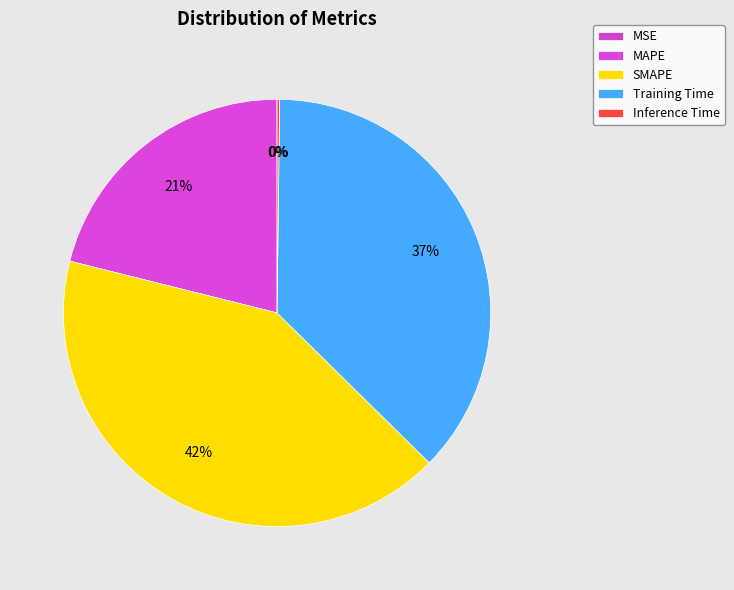

Does any single category account for the majority?

No